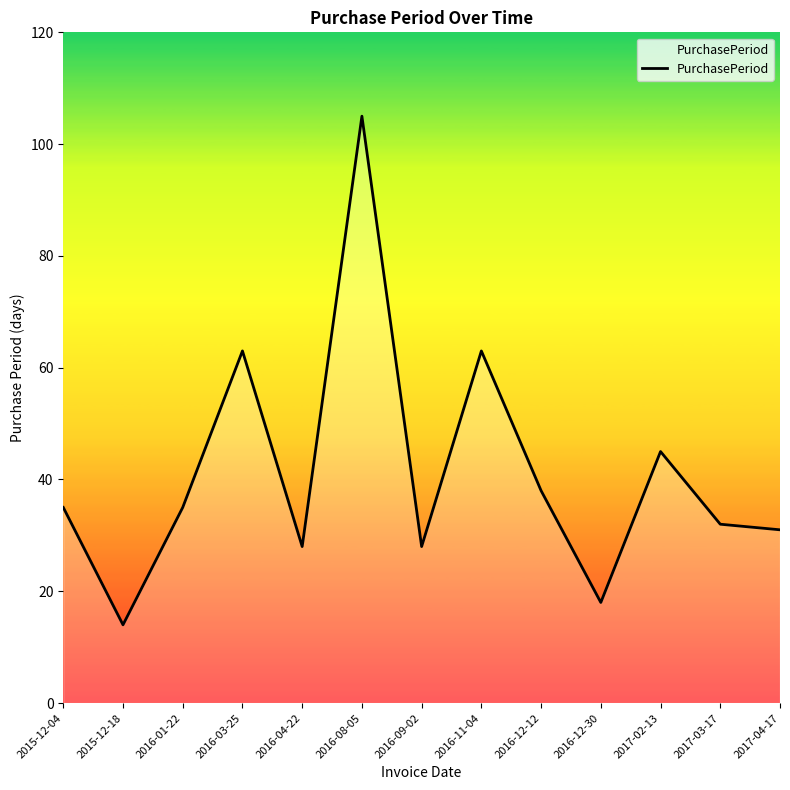

Approximately how many times larger is the value at 2016-03-25 compared to 2016-09-02?

2.2